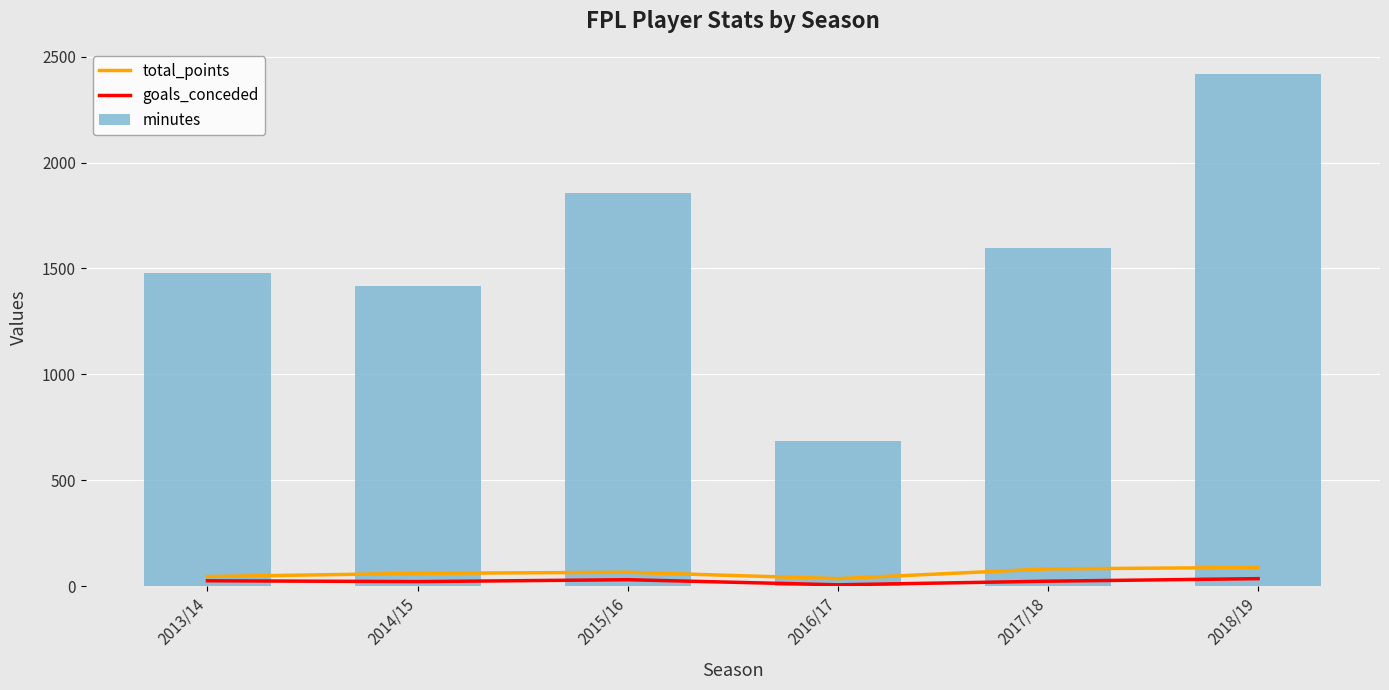

Is the value of minutes at 2015/16 greater than the value of goals_conceded at 2013/14?

Yes